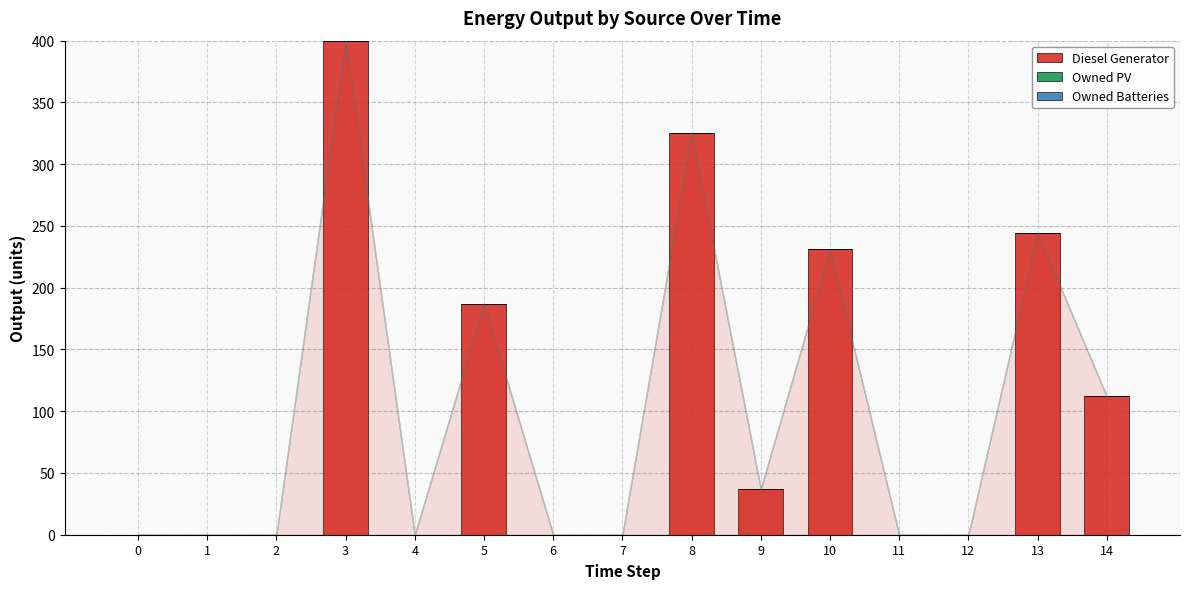

Is it true that the value at 7 is 0?

True